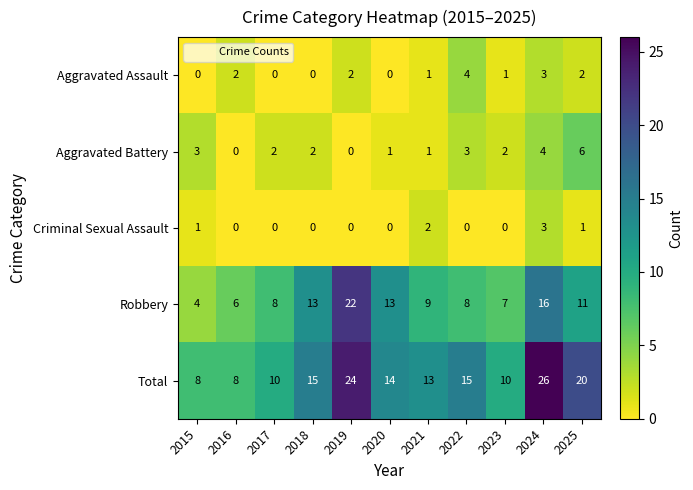

Rank the series by their maximum value, from highest to lowest.

Total, Robbery, Aggravated Battery, Aggravated Assault, Criminal Sexual Assault